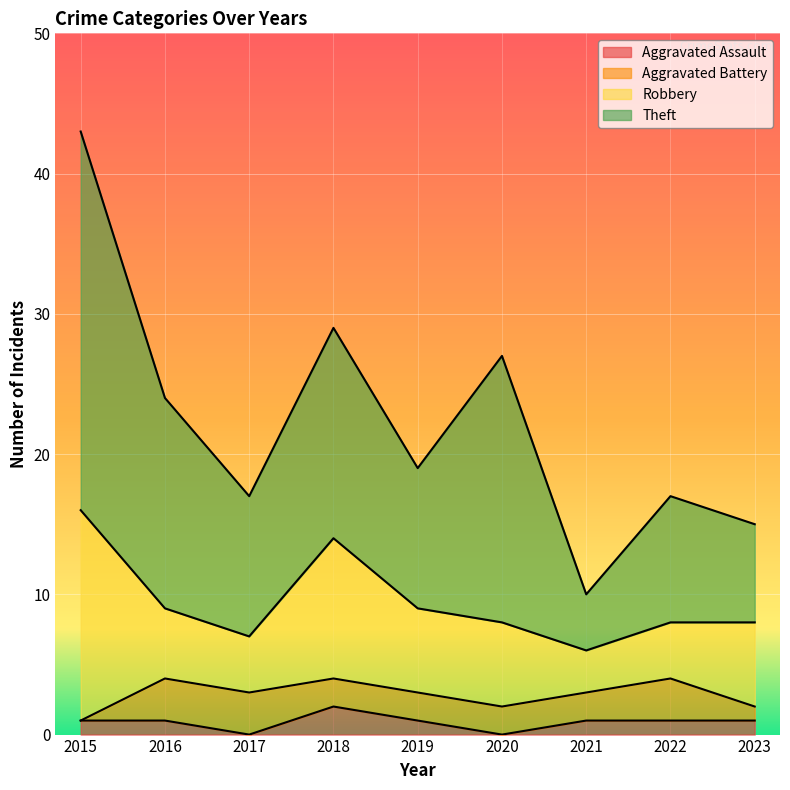

Reading right to left, transcribe all the data shown in this chart.

Aggravated Assault: 2023=1	2022=1	2021=1	2020=0	2019=1	2018=2	2017=0	2016=1	2015=1
Aggravated Battery: 2023=1	2022=3	2021=2	2020=2	2019=2	2018=2	2017=3	2016=3	2015=0
Robbery: 2023=6	2022=4	2021=3	2020=6	2019=6	2018=10	2017=4	2016=5	2015=15
Theft: 2023=7	2022=9	2021=4	2020=19	2019=10	2018=15	2017=10	2016=15	2015=27